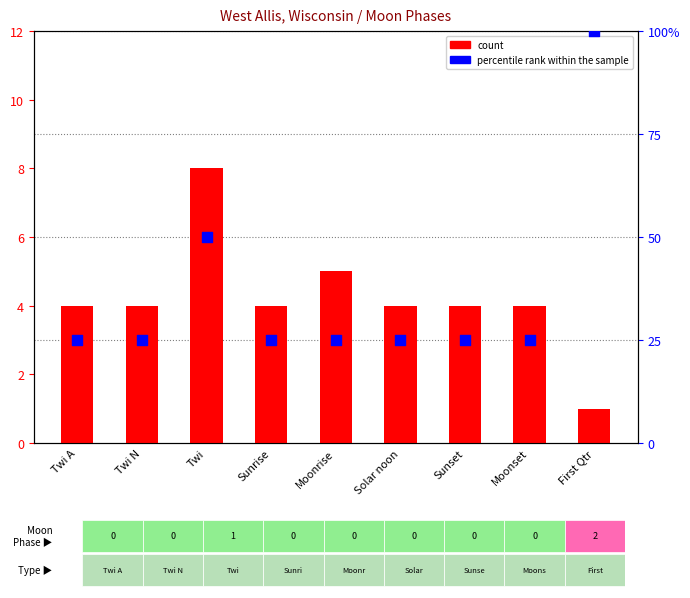

Which series has the largest total across all categories?

percentile rank within the sample